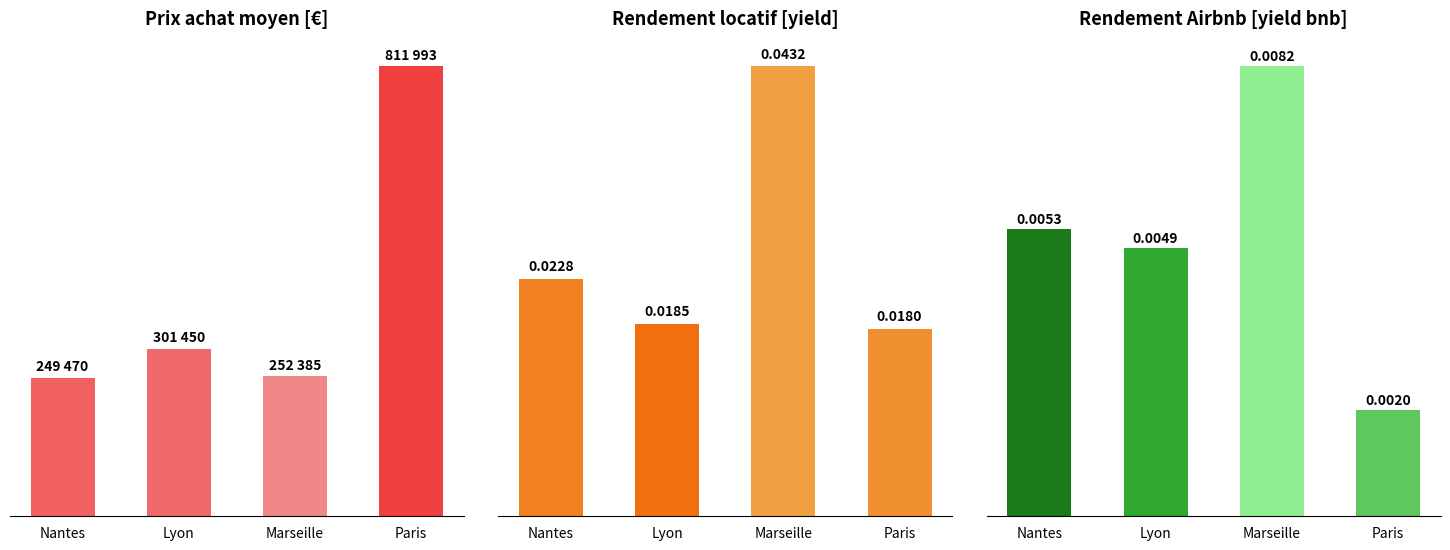

What is the total value across all series at Marseille?

252384.7